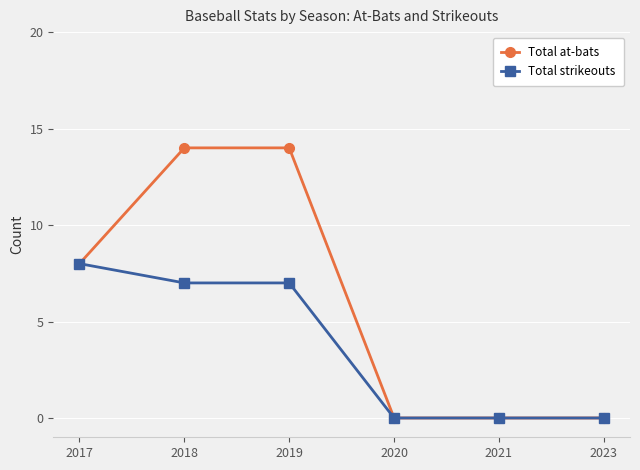

Is it true that Total at-bats equals 0 at 2023?

True